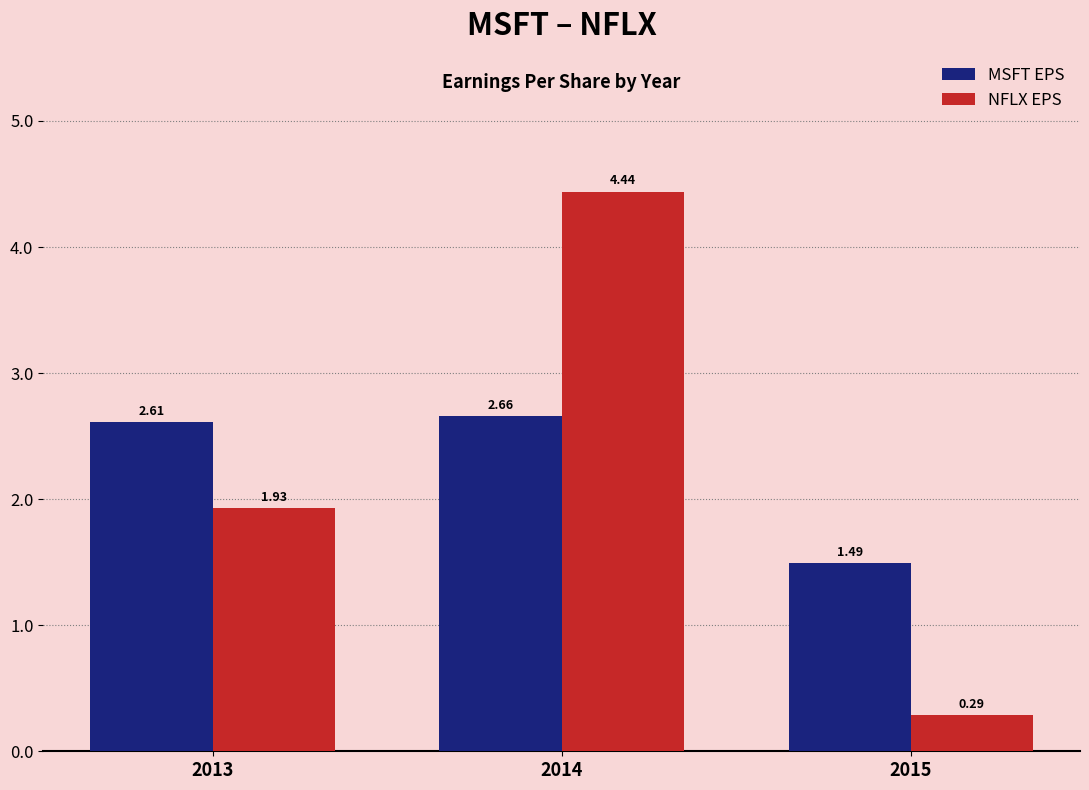

How many values in the MSFT EPS series exceed 2?

2